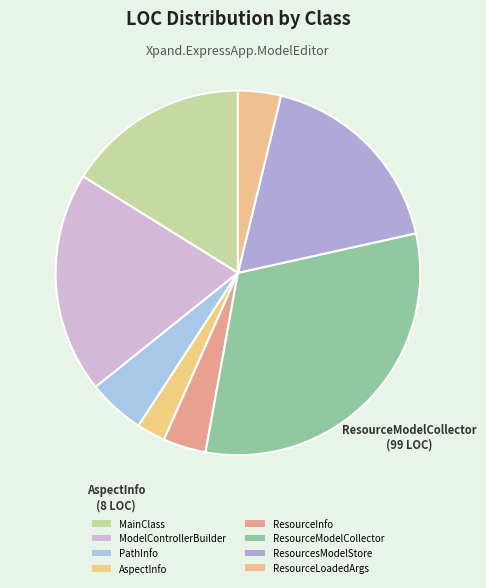

True or false: ResourceLoadedArgs accounts for 4% of the total.

True